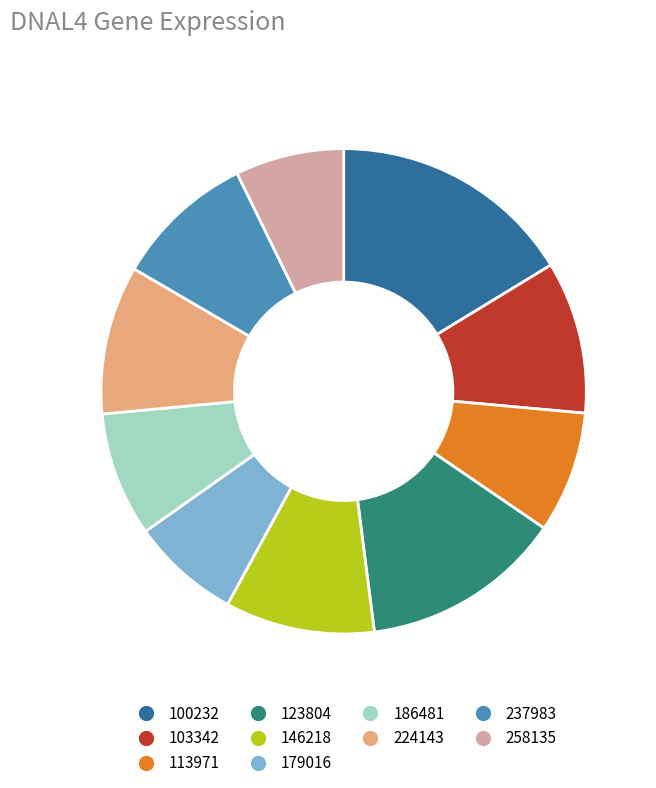

Is there any slice that represents more than half of the pie?

No